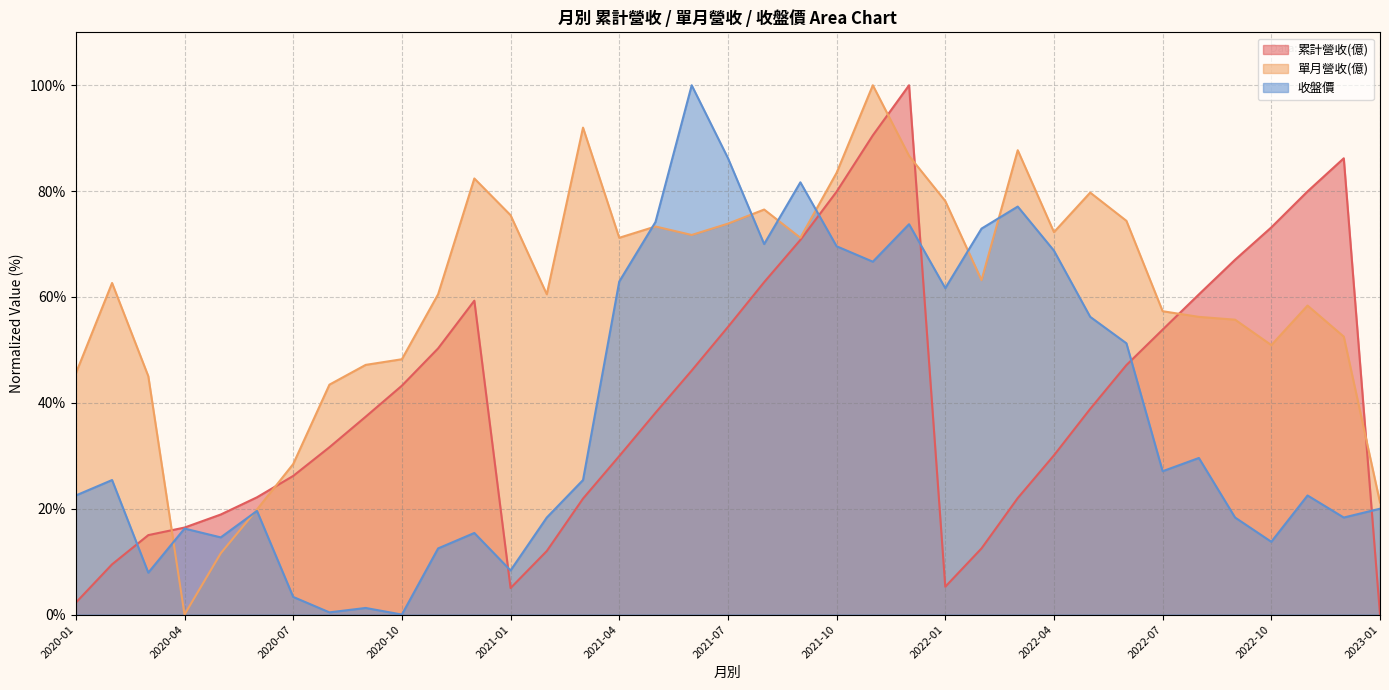

What is the label of the 32nd point from the right?

2020-06